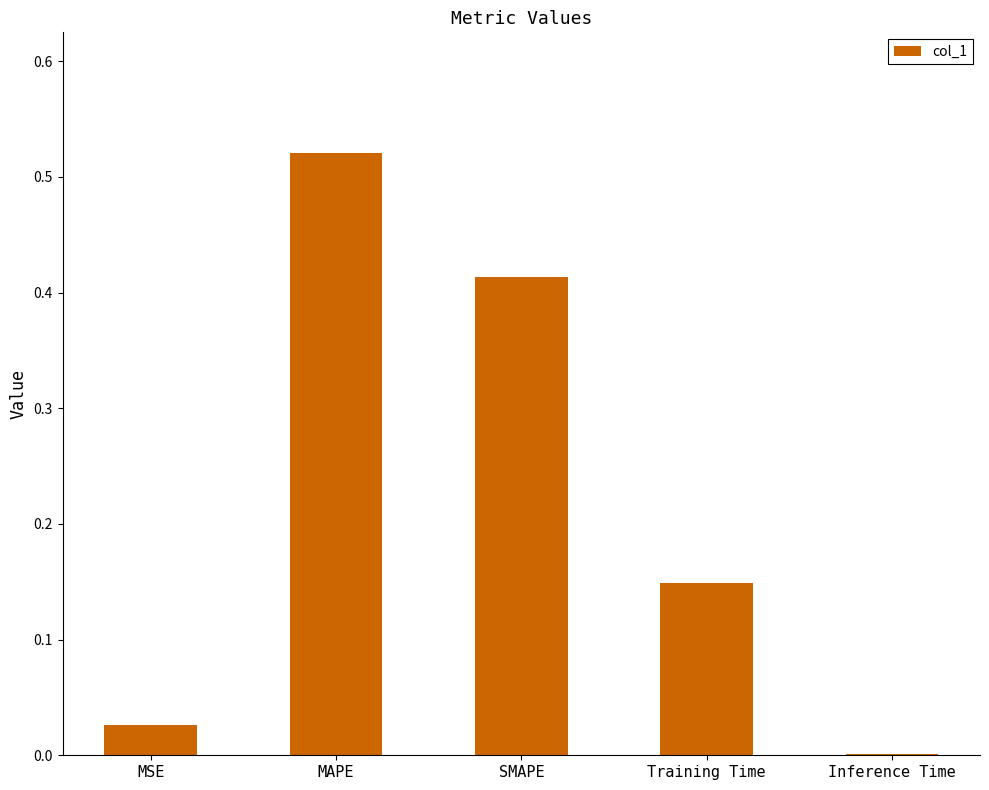

Are the bars grouped side by side (vs. stacked)?

No